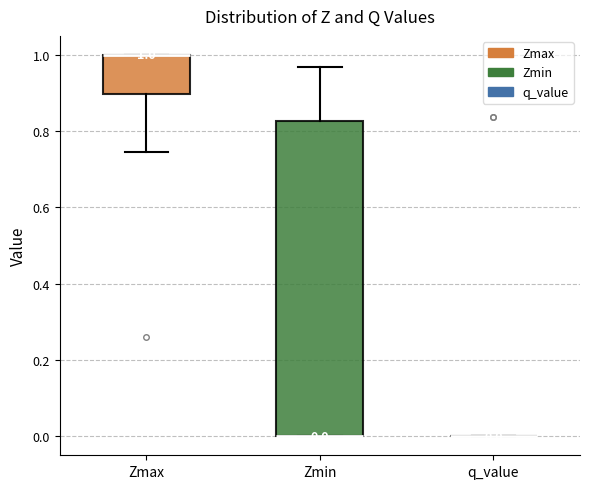

Comparing the boxes themselves (not the whiskers), which one is the tallest?

Zmin